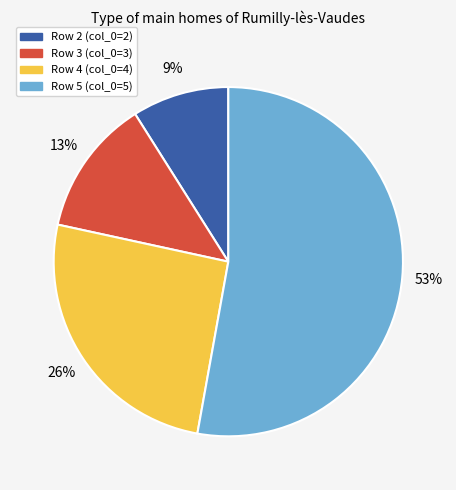

How many segments does this pie chart have?

4